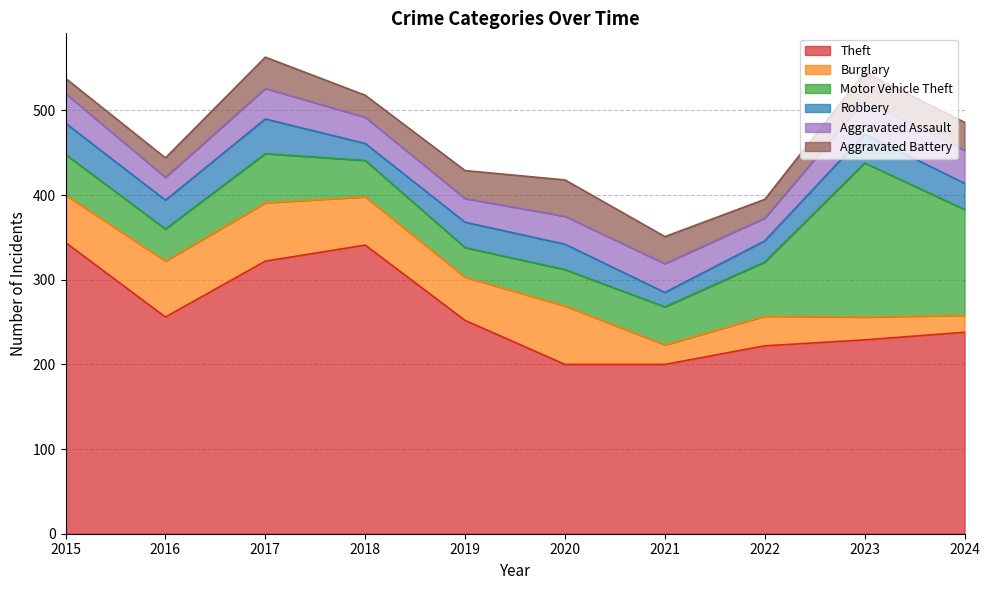

How many interior local peaks does the Motor Vehicle Theft series have?

2